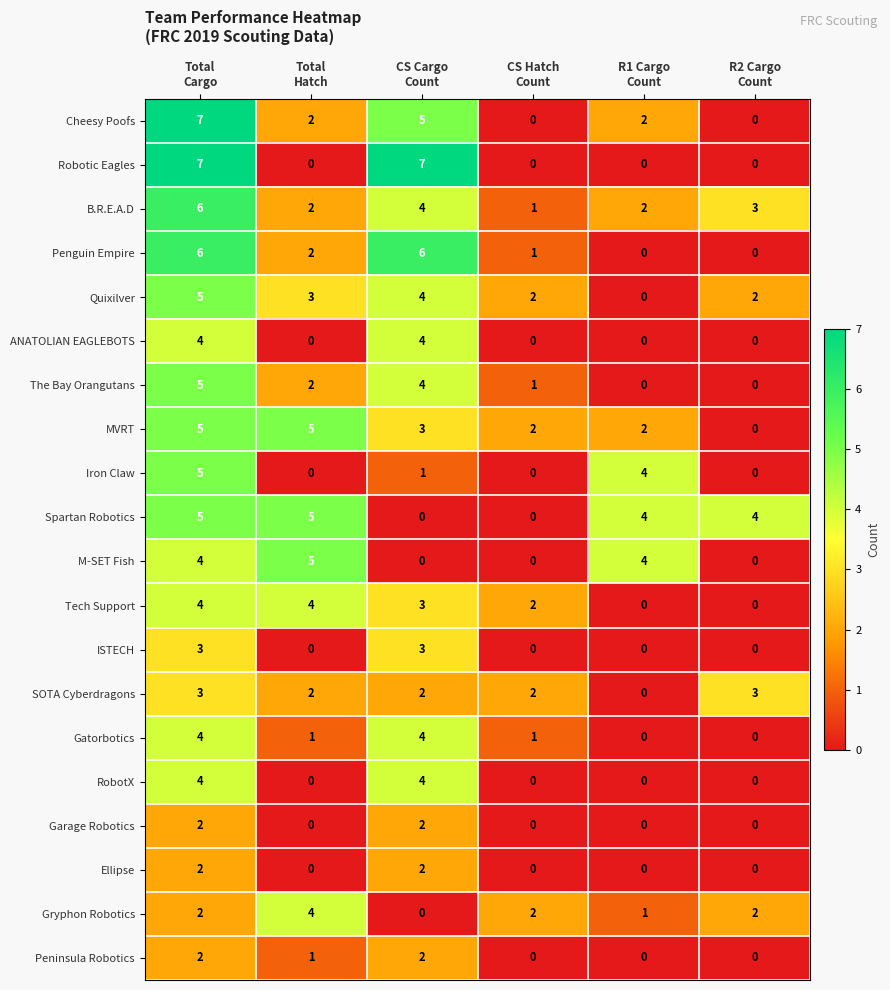

What is the maximum value shown in the chart?

7